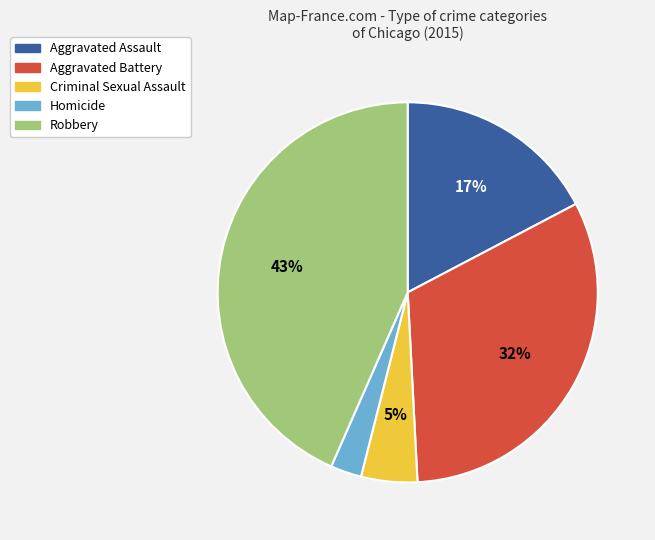

How many segments does this pie chart have?

5